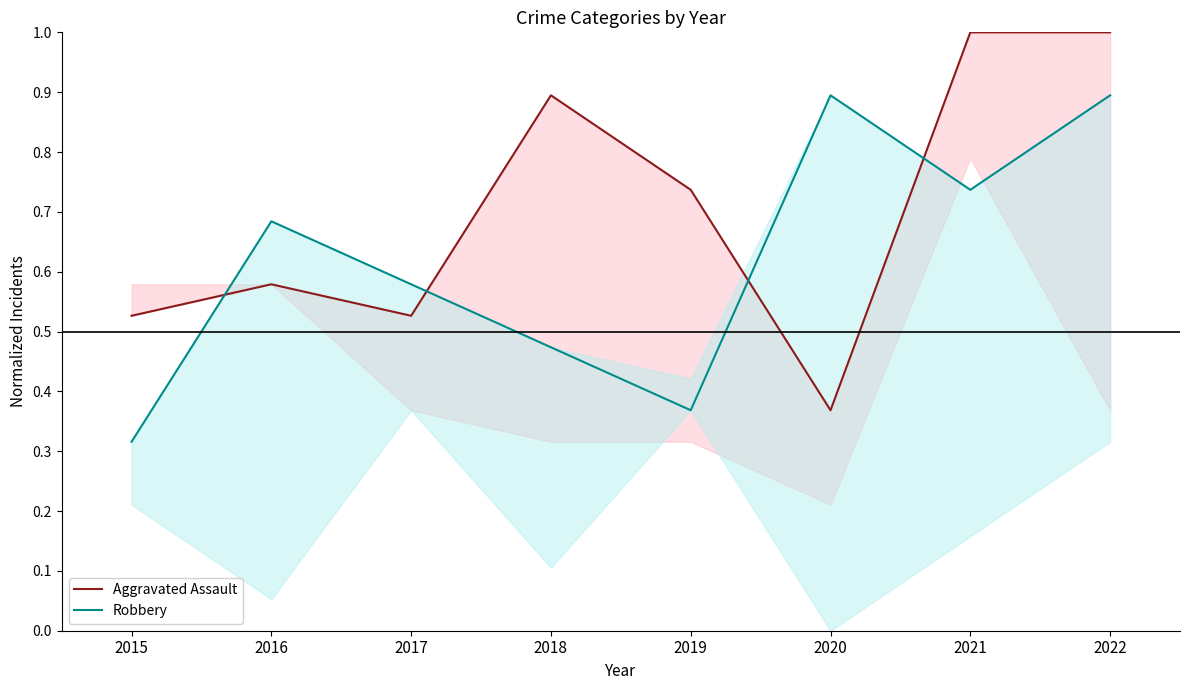

Read the Robbery value at 2015.

0.3